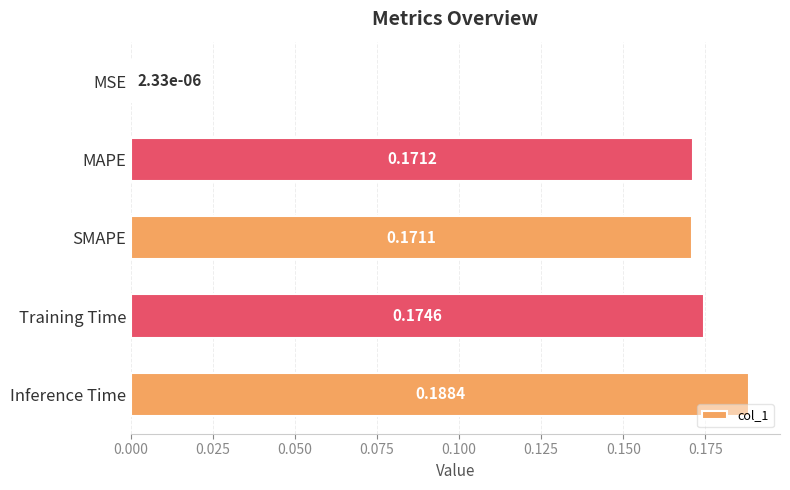

At which label is the value closest to 0?

MSE